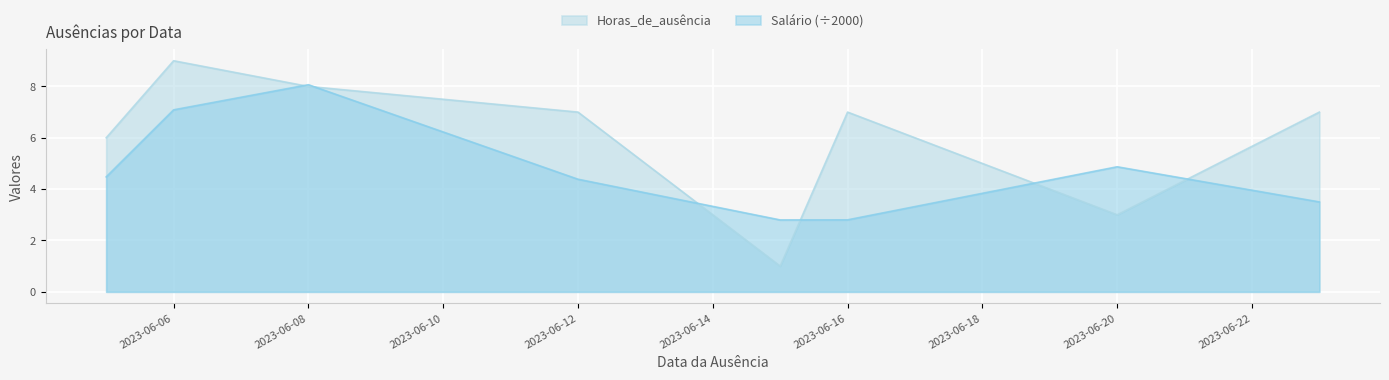

What is the difference between the highest and lowest values at 2023-06-16?

4.2